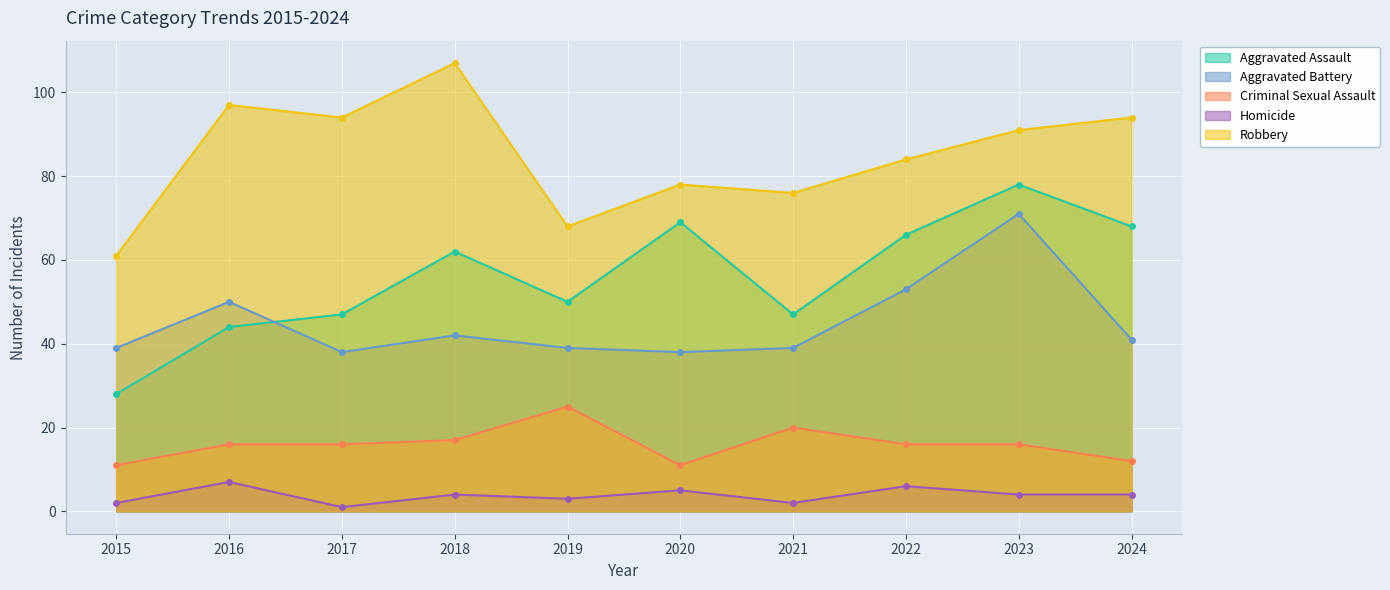

Which category has the lowest value in the Aggravated Battery series?

2017